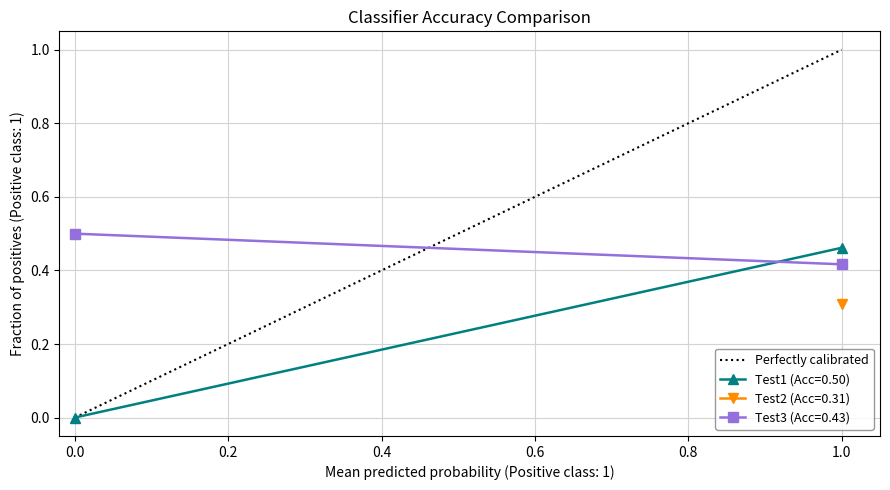

What is the value of the 2nd point from the left?

1